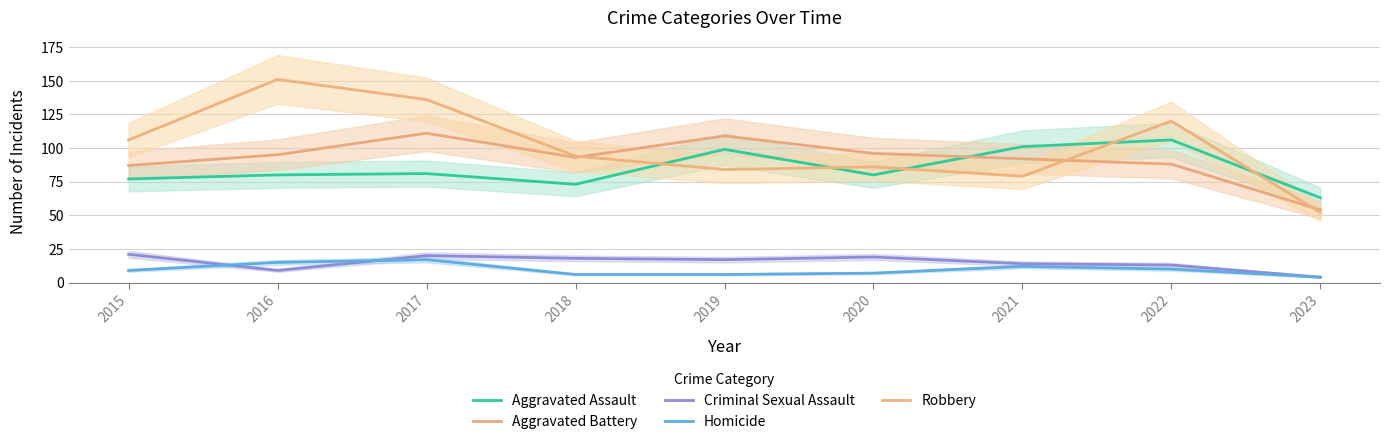

What is the difference between the maximum and minimum values in the Aggravated Battery series?

57